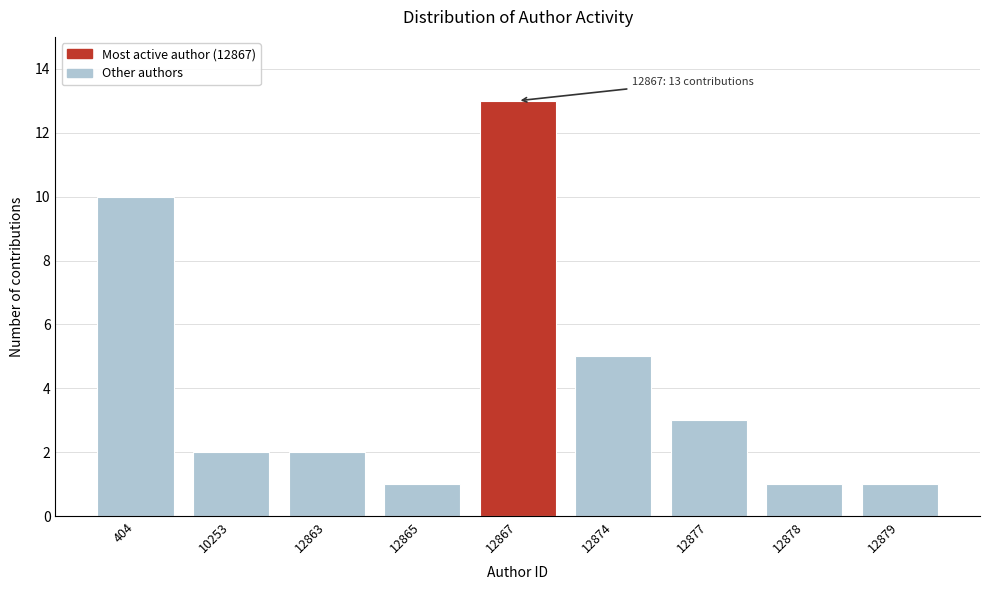

Reading left to right, extract all data points from this chart.

10	2	2	1	13	5	3	1	1